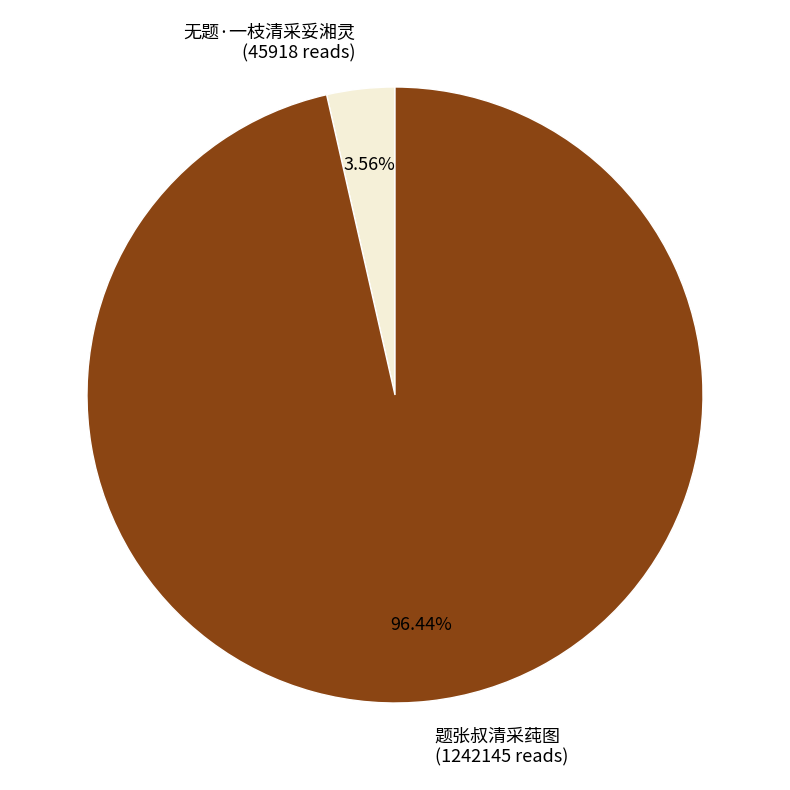

To the nearest percent, what is the difference between the 题张叔清采莼图 and 无题·一枝清采妥湘灵 slice percentages?

93%